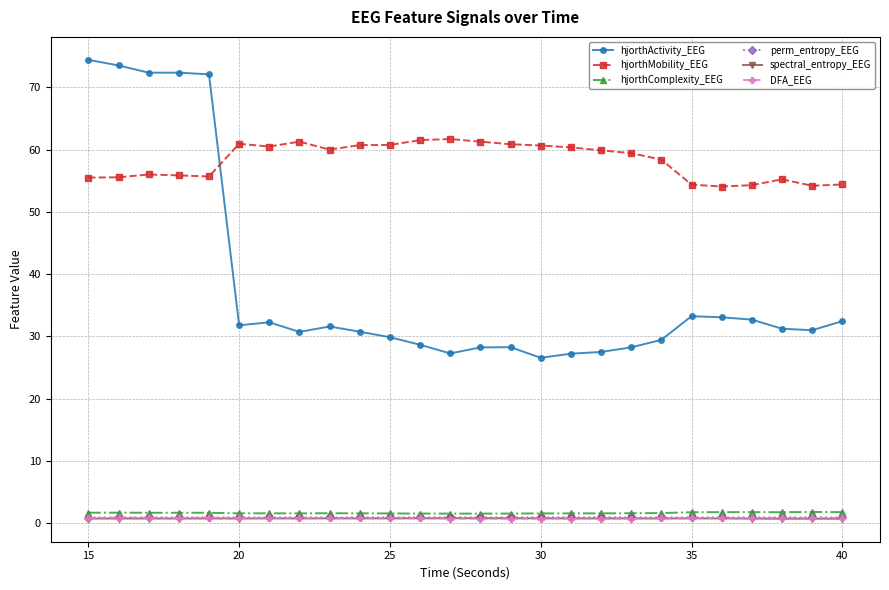

In hjorthActivity_EEG, how many points are higher than both neighbors (excluding endpoints)?

4